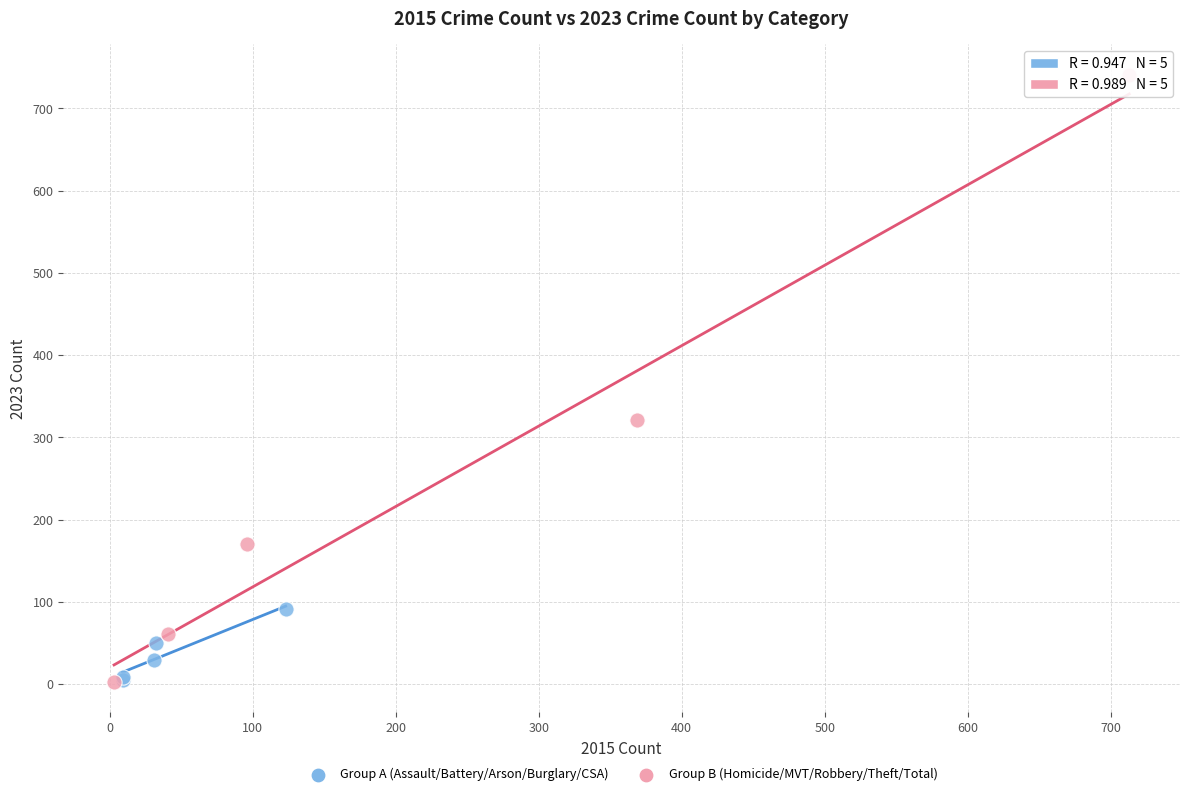

Which series reaches the maximum Y coordinate?

Group B (Homicide/MVT/Robbery/Theft/Total)